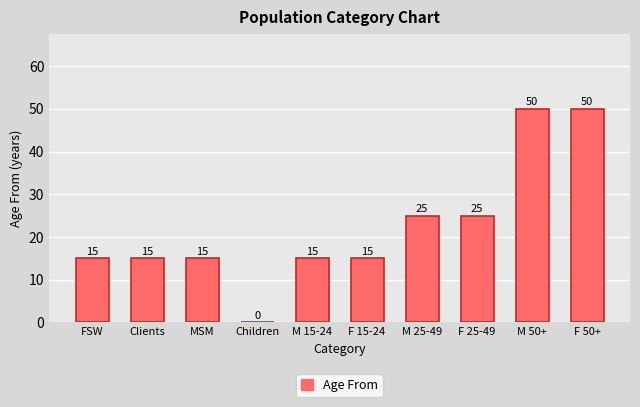

Are the bars grouped side by side (vs. stacked)?

No